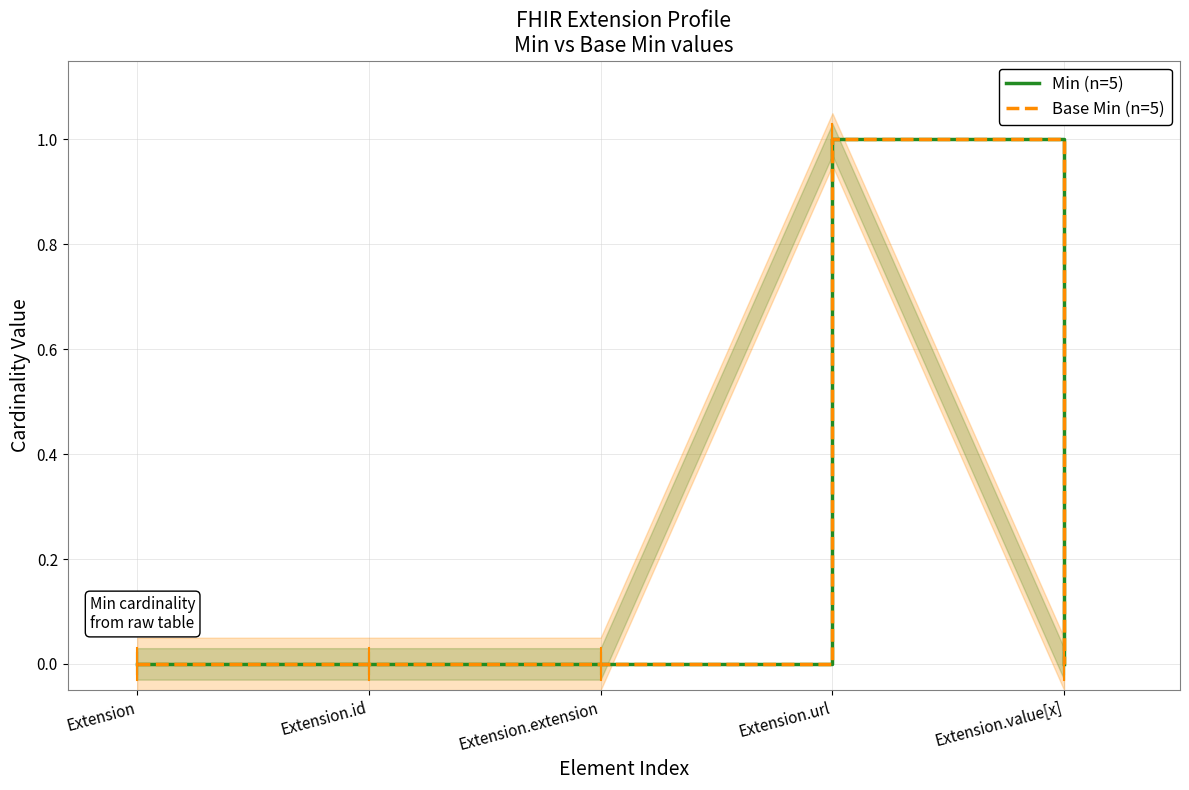

Is this an area chart (filled region under the line)?

No